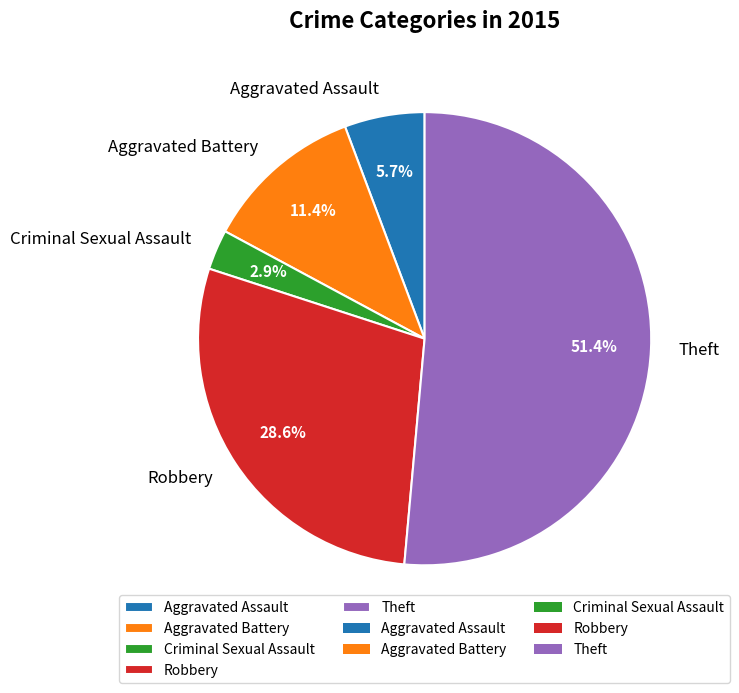

Is there any slice that represents more than half of the pie?

Yes